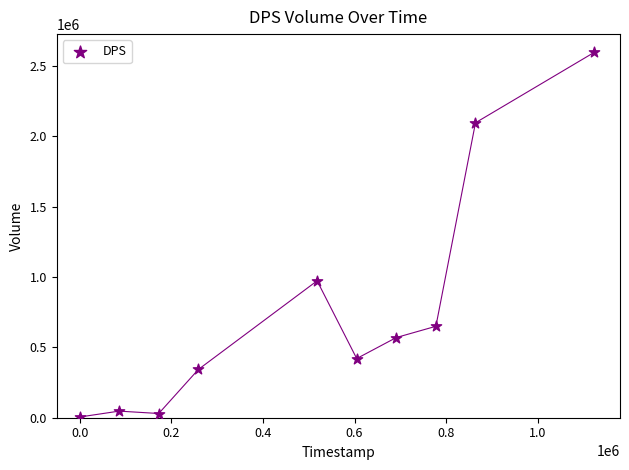

What is the range of X values (max minus min)?

1123200